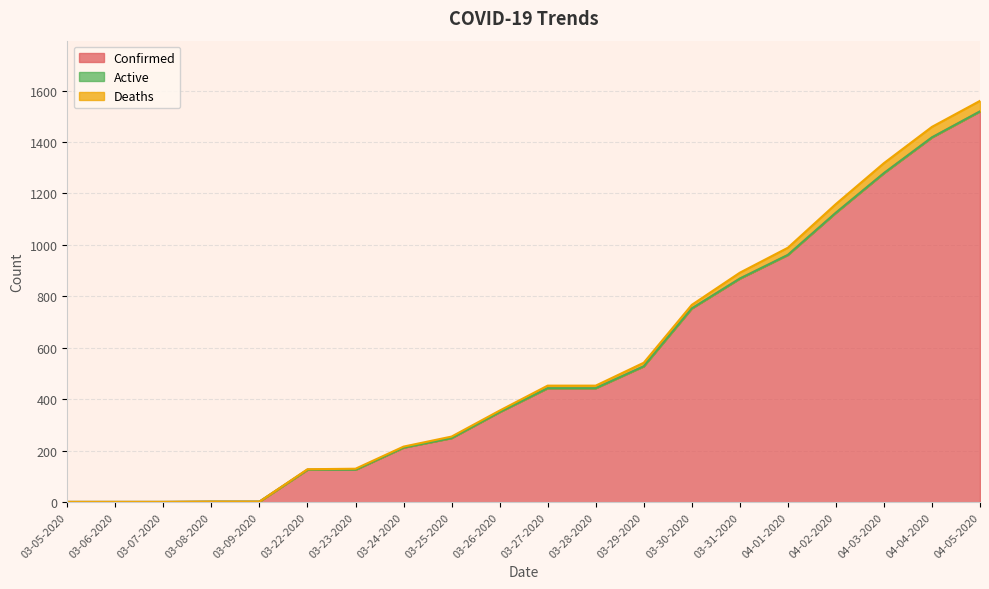

True or false: Confirmed has a value of 1 at 03-06-2020.

True